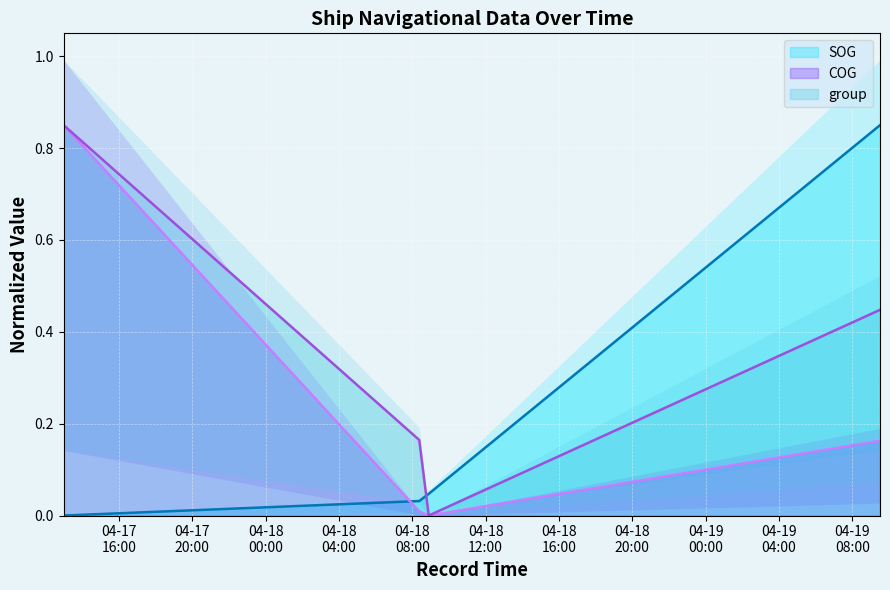

What is the value of the COG point at the 1st from the left?

0.8